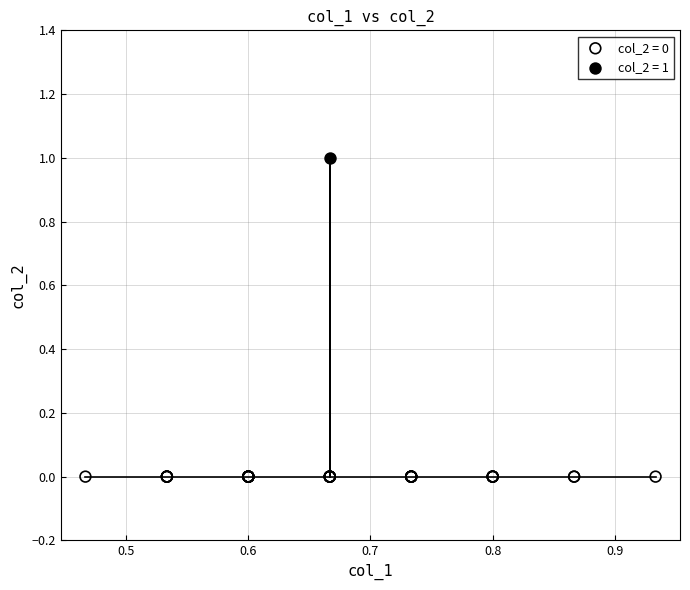

Which series reaches the minimum Y coordinate?

col_2 = 0